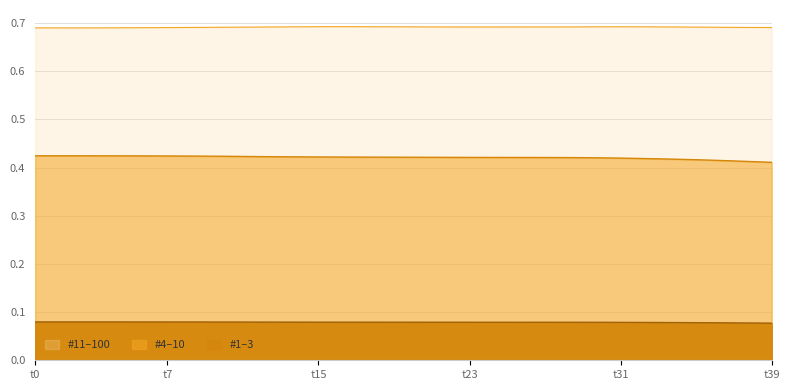

What is the sum of all q values?

27.7